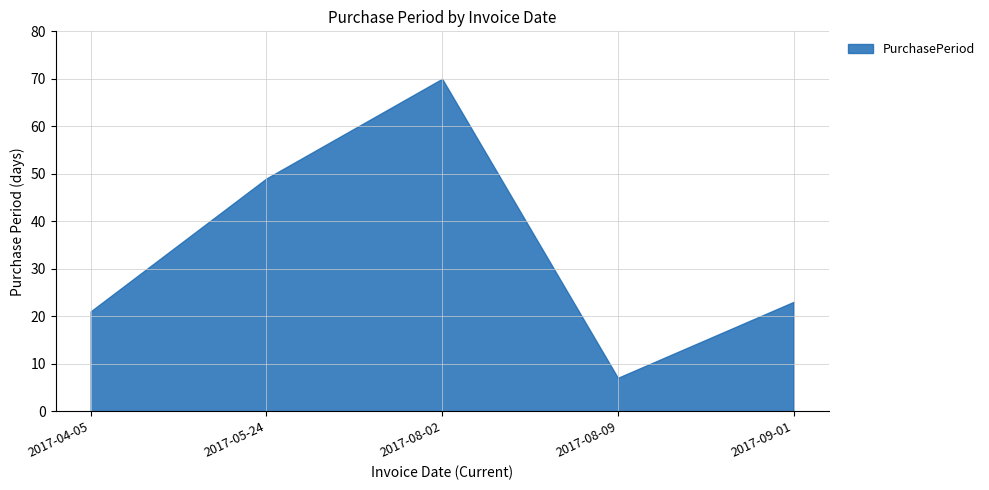

What is the sum of the values at 2017-04-05 and 2017-08-09?

28